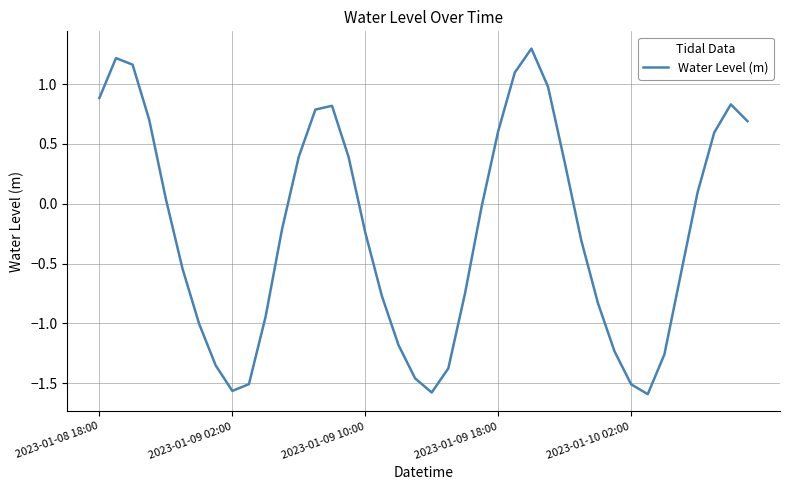

What is the difference between the maximum and minimum values?

2.9